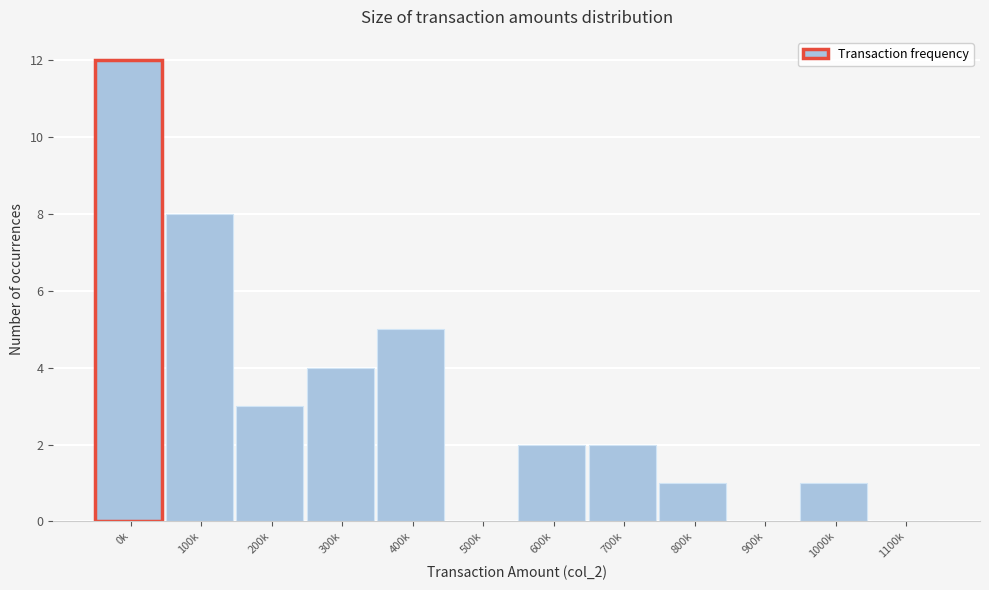

Reading left to right, list all the values displayed in this chart.

0k=12	100k=8	200k=3	300k=4	400k=5	500k=0	600k=2	700k=2	800k=1	900k=0	1000k=1	1100k=0